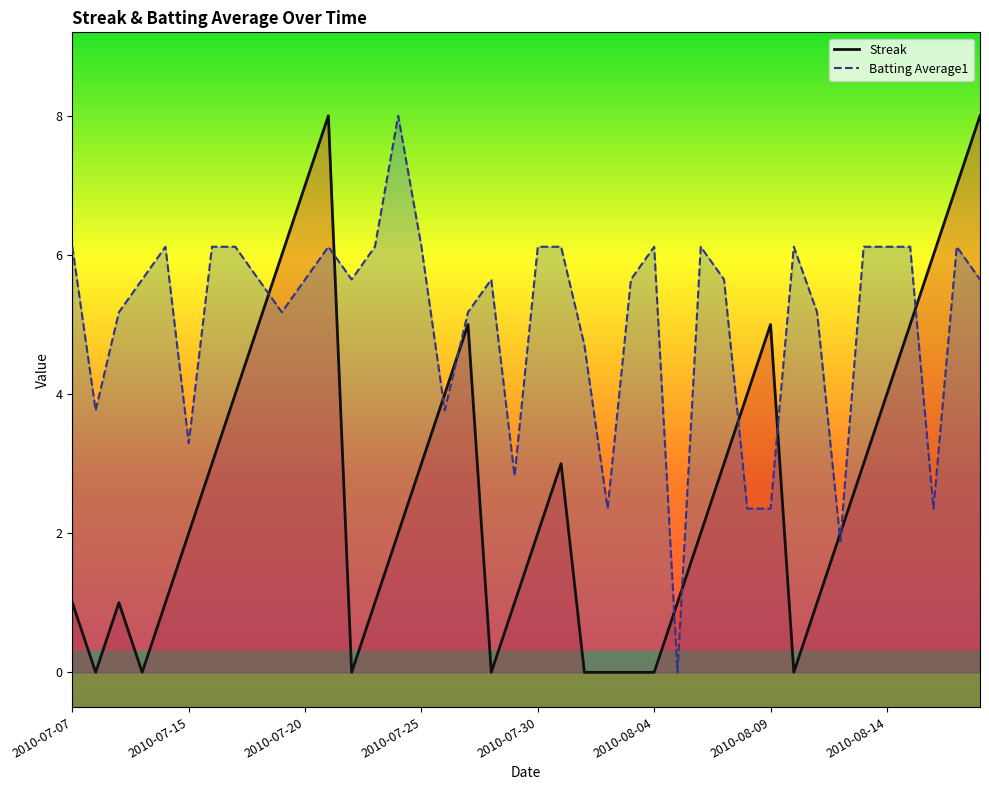

Reading left to right, what are all the values shown in this chart?

Streak: 1.0	0.0	1.0	0.0	1.0	2.0	3.0	4.0	5.0	6.0	7.0	8.0	0.0	1.0	2.0	3.0	4.0	5.0	0.0	1.0	2.0	3.0	0.0	0.0	0.0	0.0	1.0	2.0	3.0	4.0	5.0	0.0	1.0	2.0	3.0	4.0	5.0	6.0	7.0	8.0
Batting Average1: 6.1	3.8	5.2	5.6	6.1	3.3	6.1	6.1	5.6	5.2	5.6	6.1	5.6	6.1	8.0	6.1	3.8	5.2	5.6	2.8	6.1	6.1	4.7	2.4	5.6	6.1	0.0	6.1	5.6	2.4	2.4	6.1	5.2	1.9	6.1	6.1	6.1	2.4	6.1	5.6